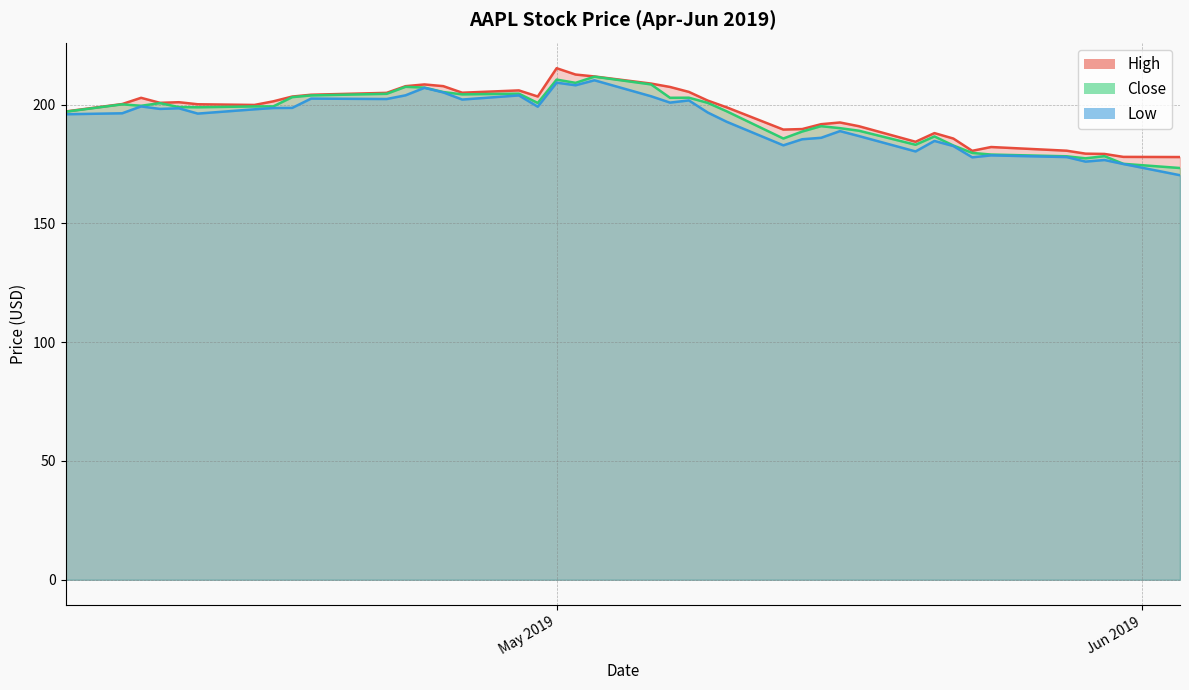

List the series in order of their peak value, highest first.

High, Close, Low